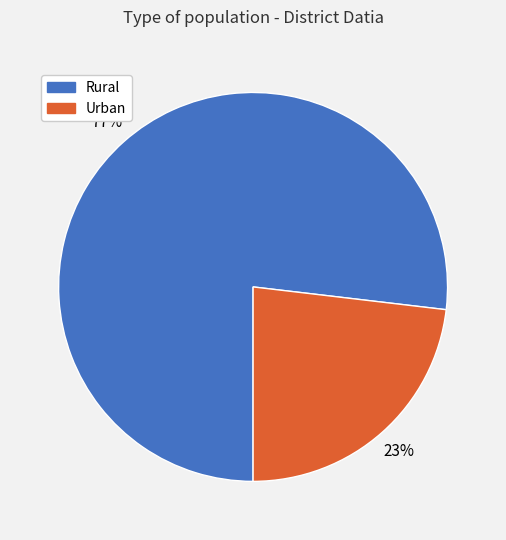

What percentage is the Rural slice, to the nearest percent?

77%